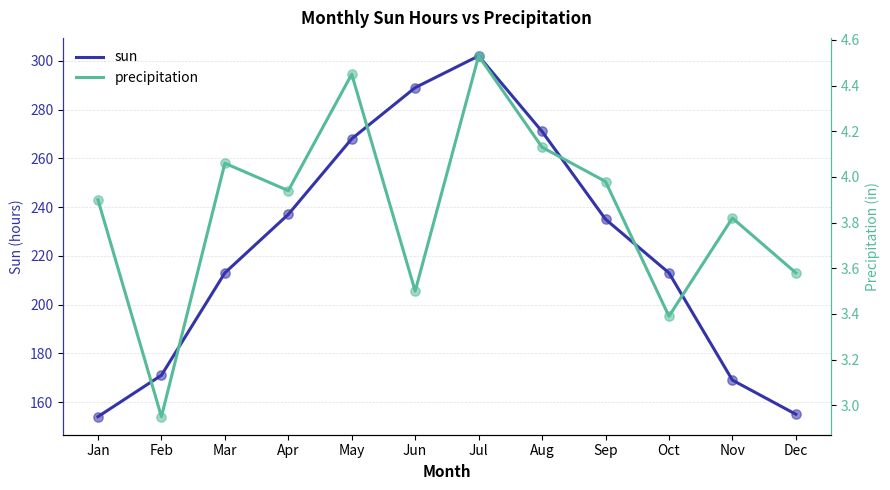

What are all the series names shown in the legend?

sun, precipitation